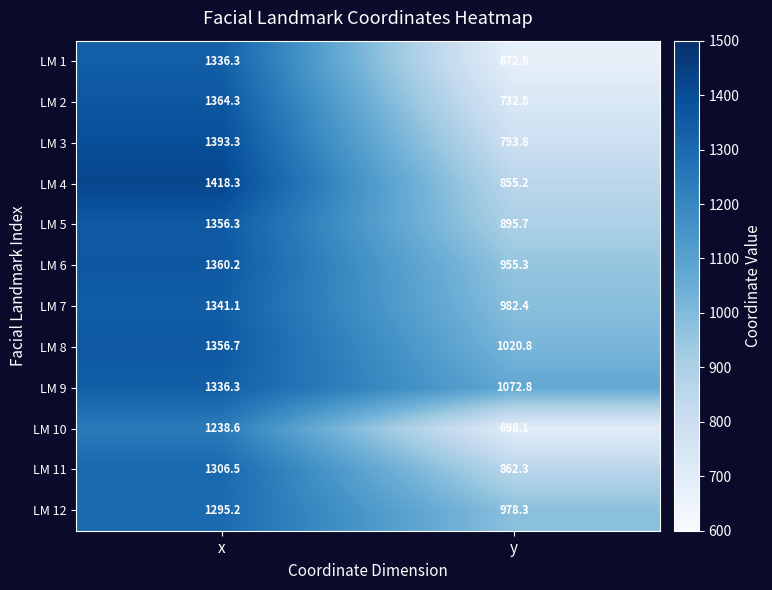

What is the smallest value displayed?

672.8